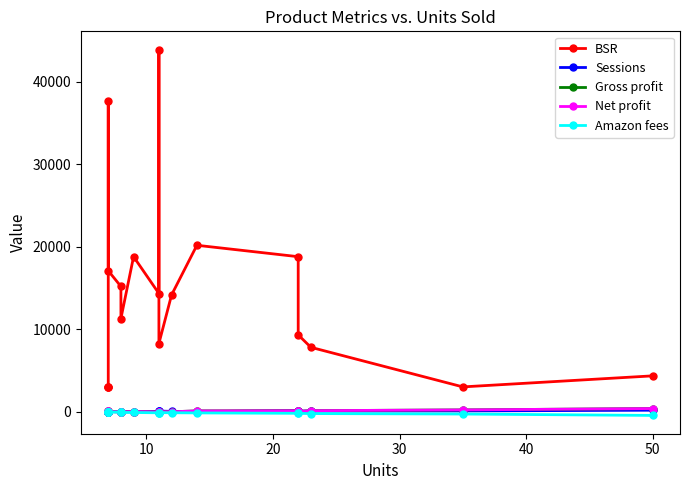

Rank the categories by Net profit value from lowest to highest.

12, 9, 11, 16, 17, 60, 7, 14, 8, 10, 15, 13, 30, 50, 40, 20, 10, 0